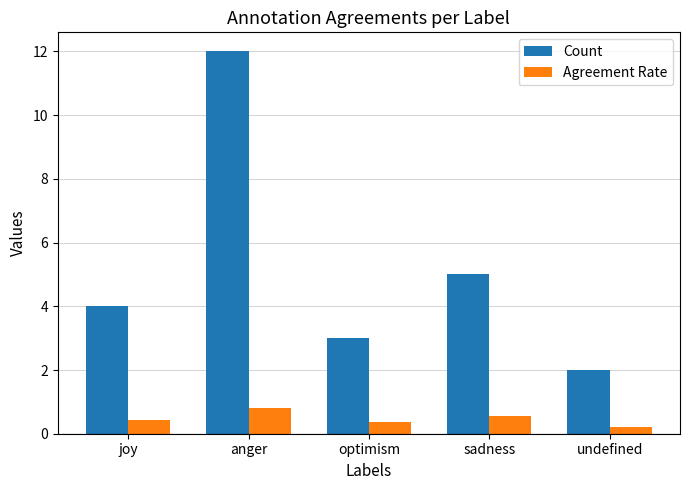

What are all the series names shown in the legend?

Count, Agreement Rate